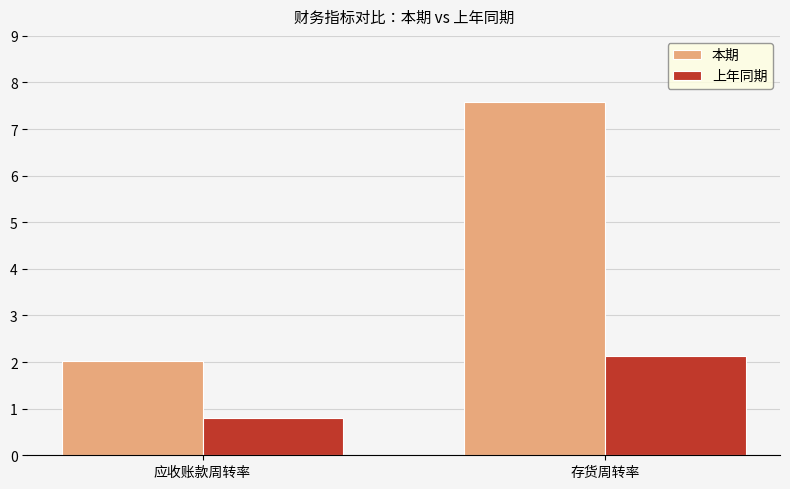

Read the 本期 value at 应收账款周转率.

2.0